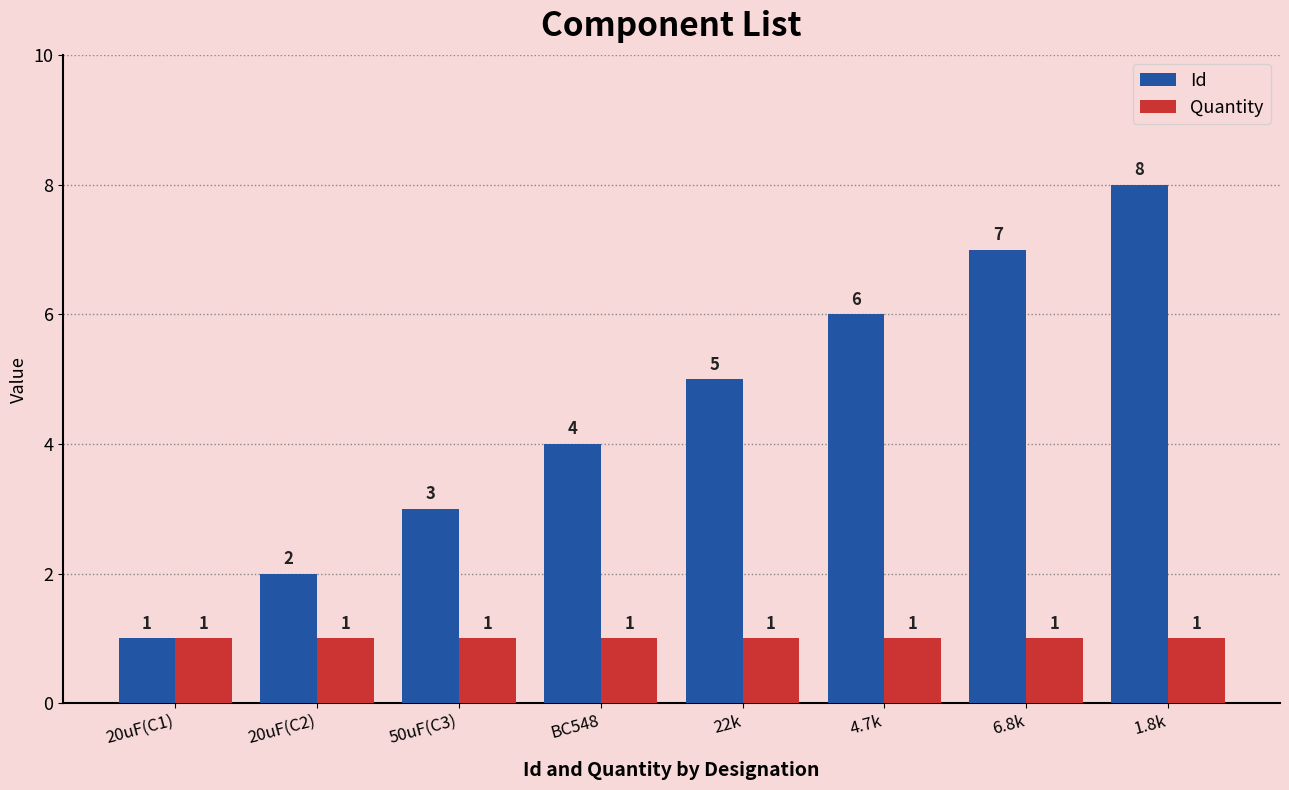

At which category is the sum across all series the highest?

1.8k